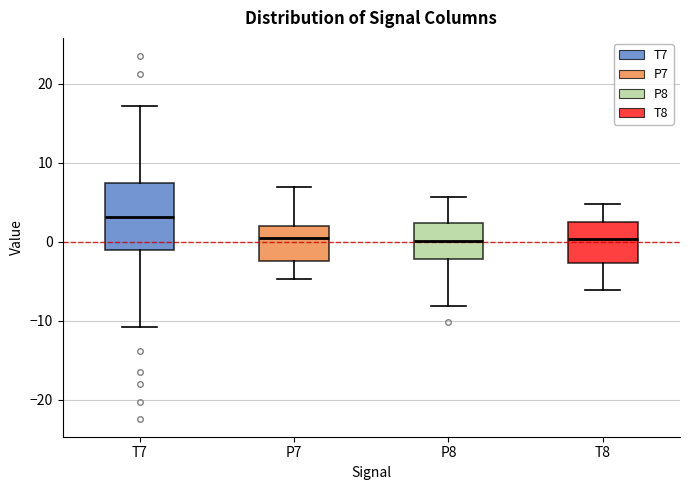

Comparing the boxes themselves (not the whiskers), which one is the tallest?

T7